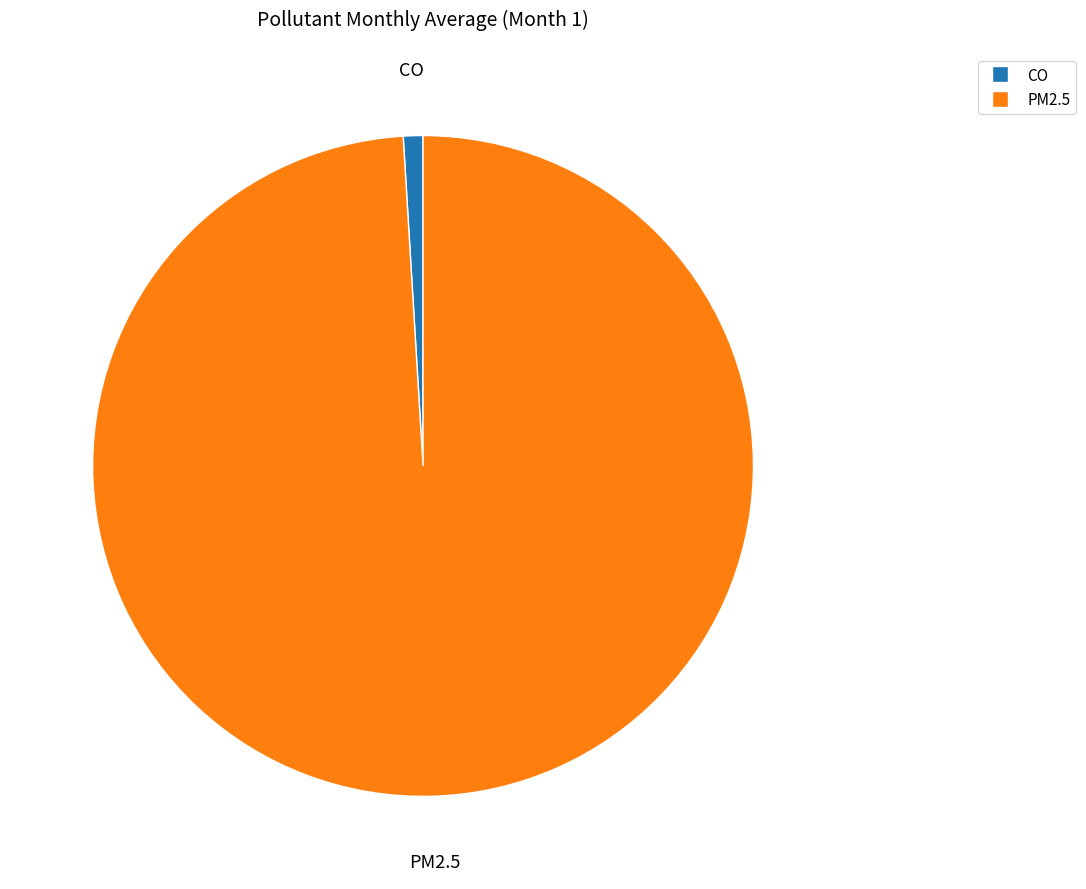

Combined, do CO and PM2.5 account for over 50%?

Yes